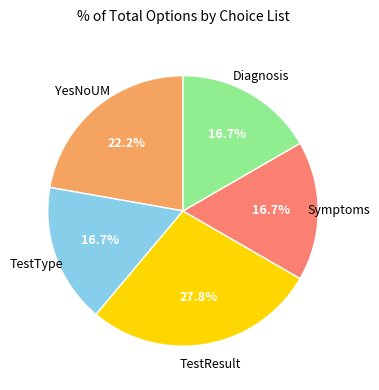

How many slices are in this pie chart?

5